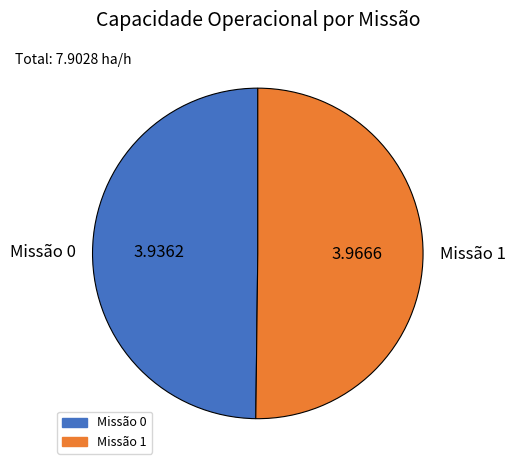

How many segments does this pie chart have?

2